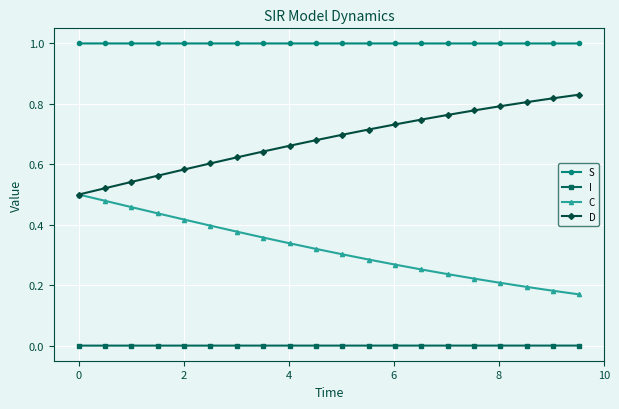

Which series has the largest total across all categories?

S